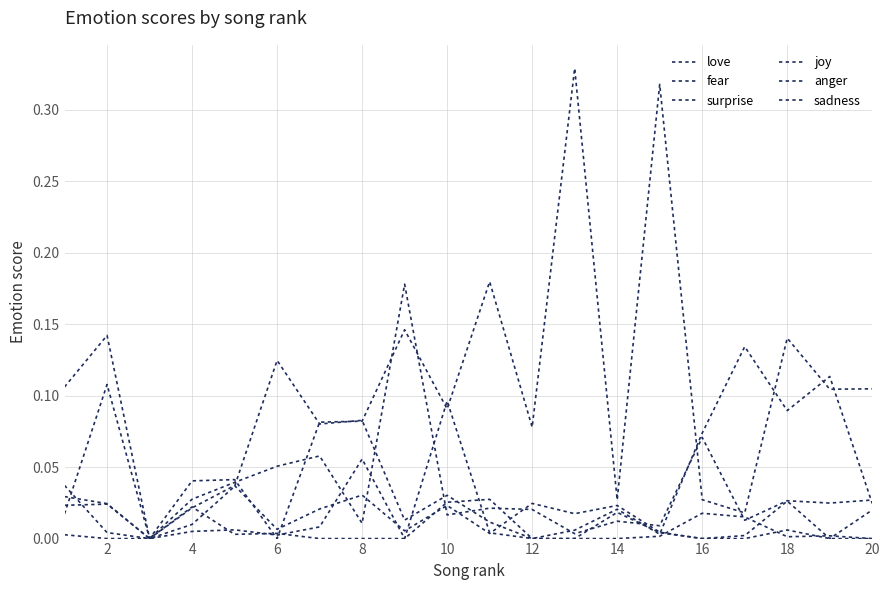

Which series has the widest spread of values?

love